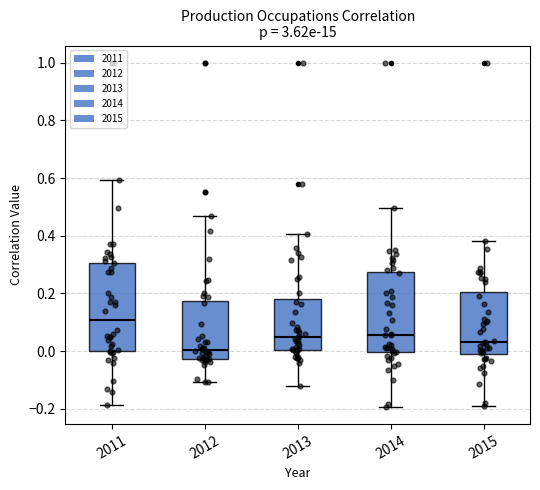

Which box's median line is the lowest?

2012